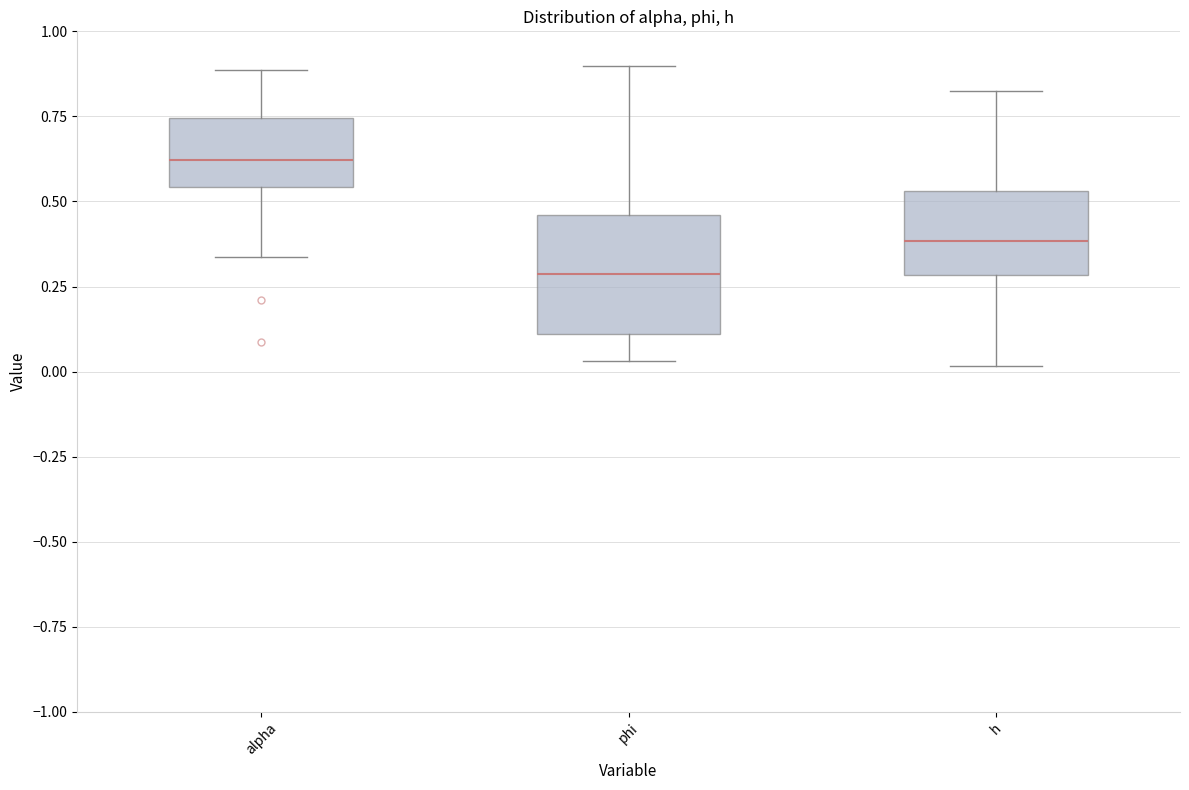

Which box's median line is the highest?

alpha